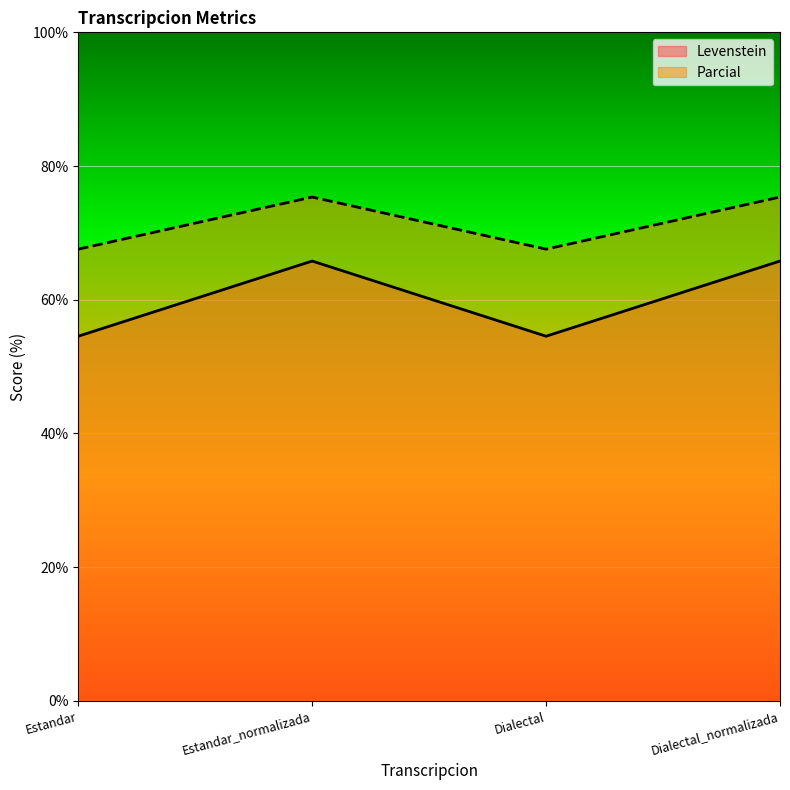

What value does the Levenstein series have at Estandar?

54.5